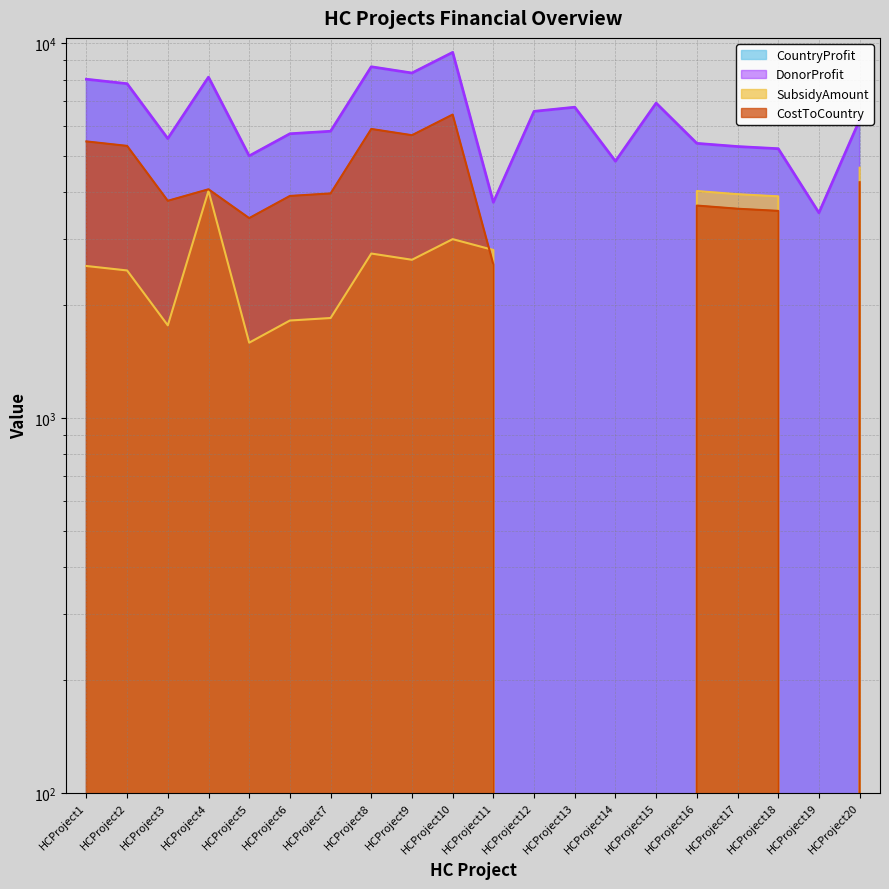

Is it true that SubsidyAmount equals -3159.0 at HCProject14?

False